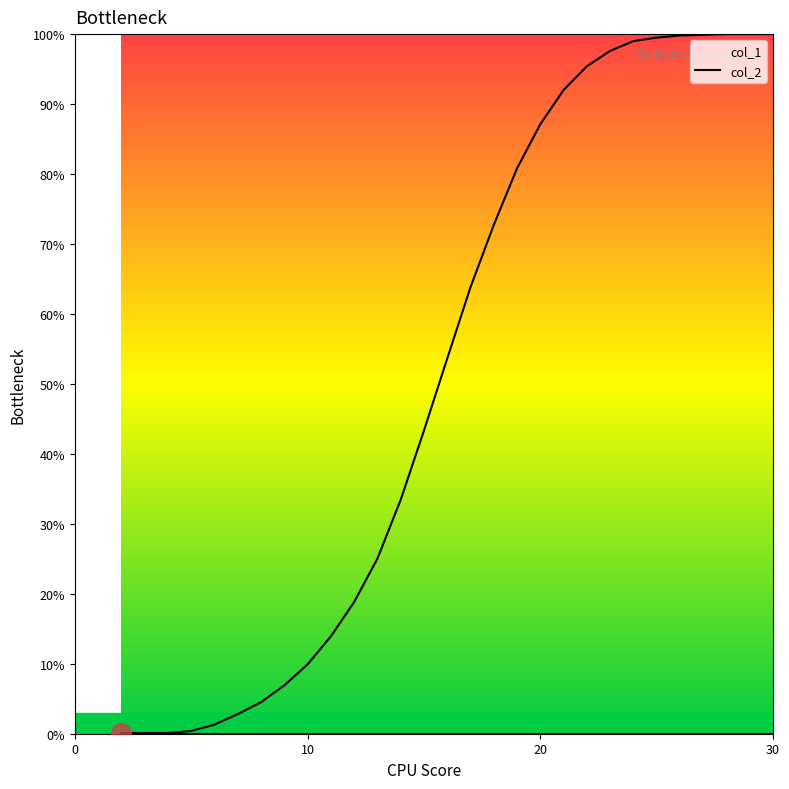

How many lines are shown in the chart?

1